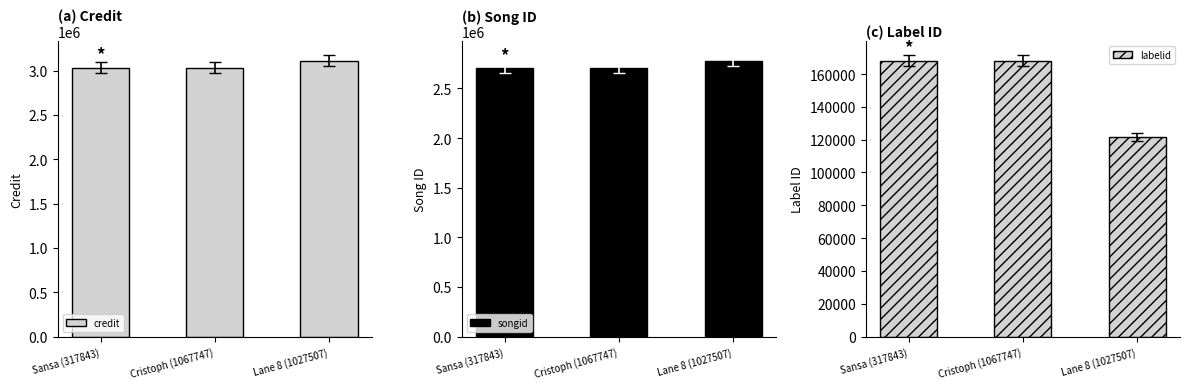

What is the spread (max minus min) of values at Lane 8 (1027507)?

2986793